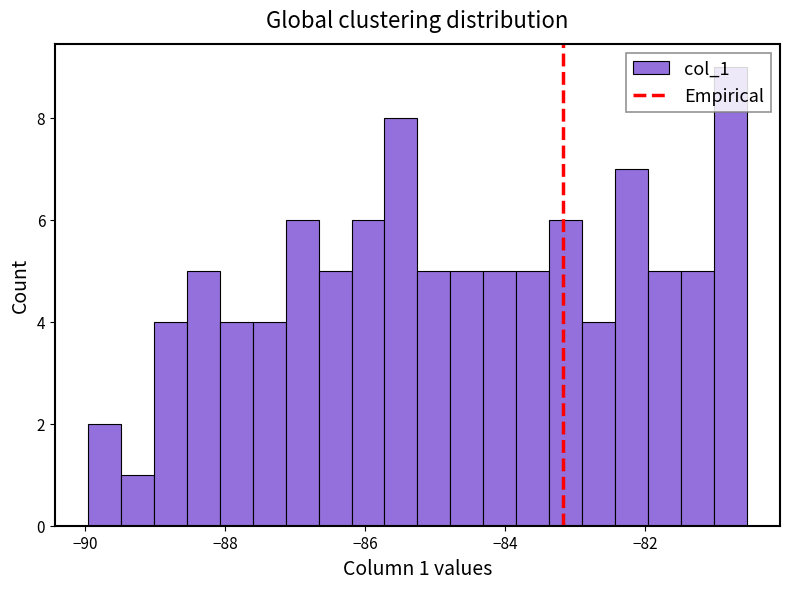

Read against the x-axis, roughly where is the centre of the tallest bar?

-80.8